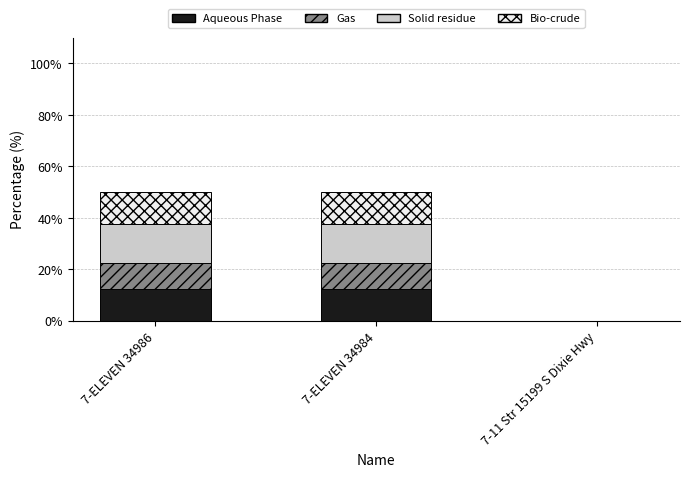

Is it true that Aqueous Phase equals 0.0 at 7-11 Str 15199 S Dixie Hwy?

True